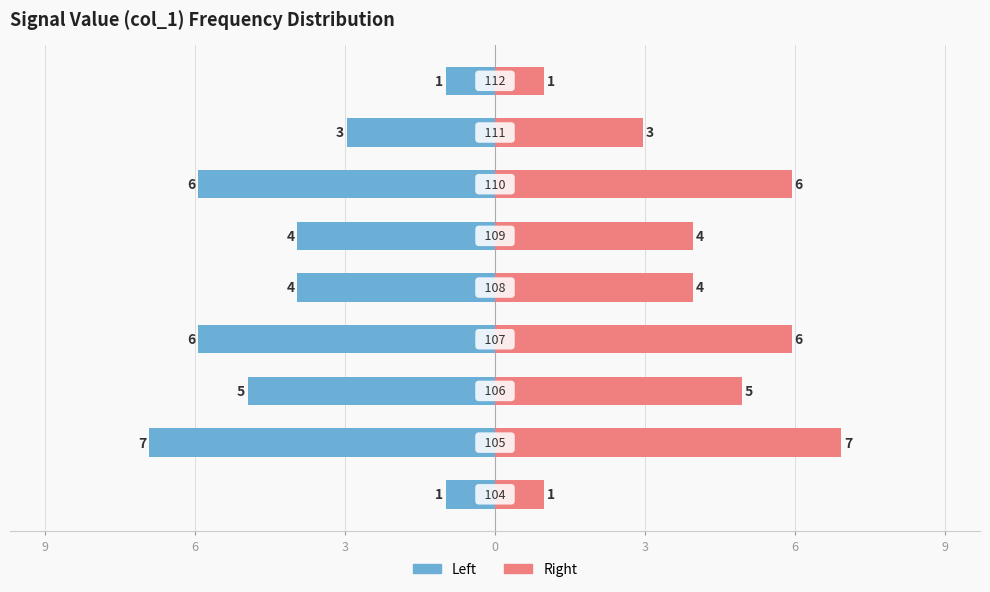

What is the value of the col_0 (right) bar at the 1st from the left?

1